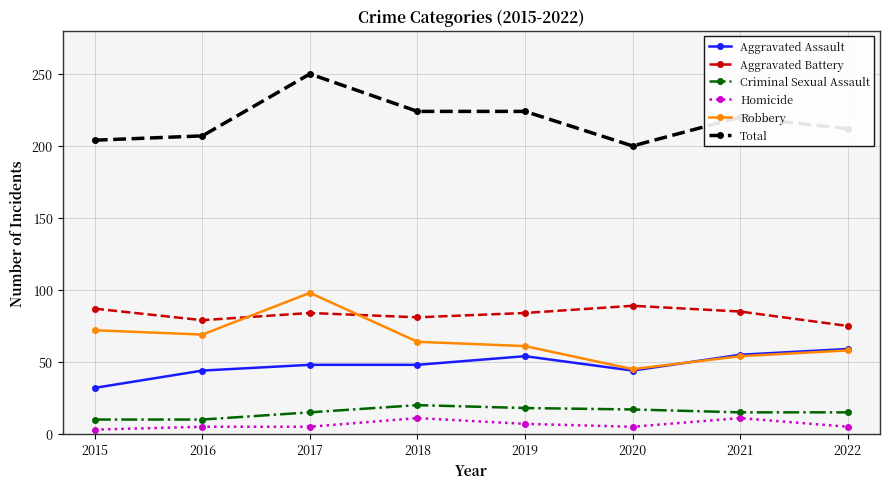

What is the greatest value displayed?

250